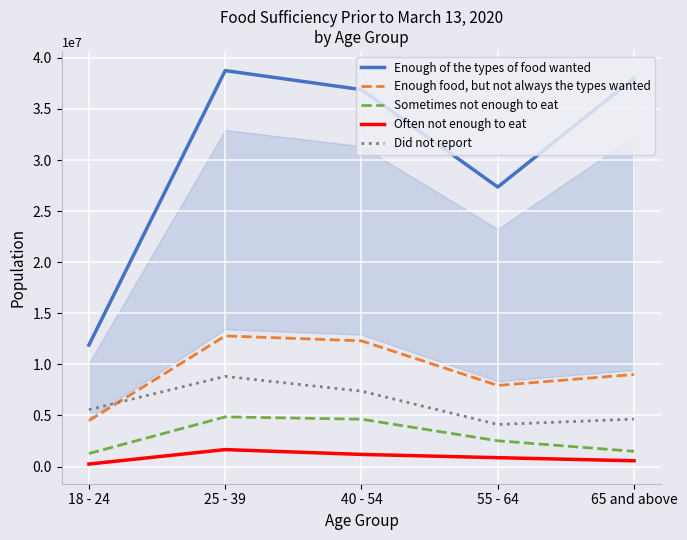

Where is the first local maximum for Enough of the types of food wanted?

25 - 39